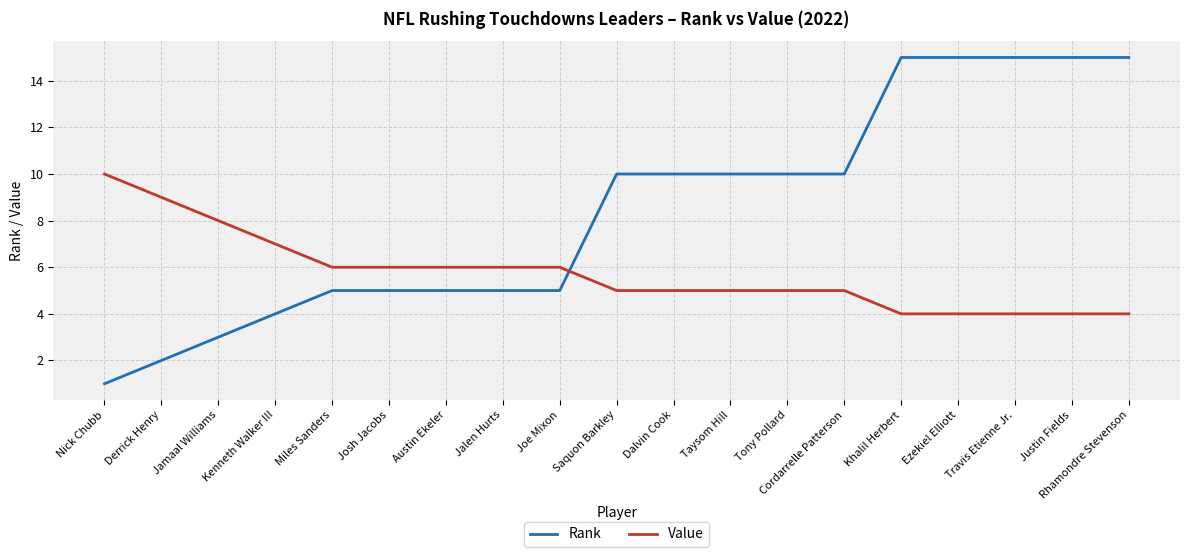

Which series ends up on top after the final intersection of Rank and Value?

Rank